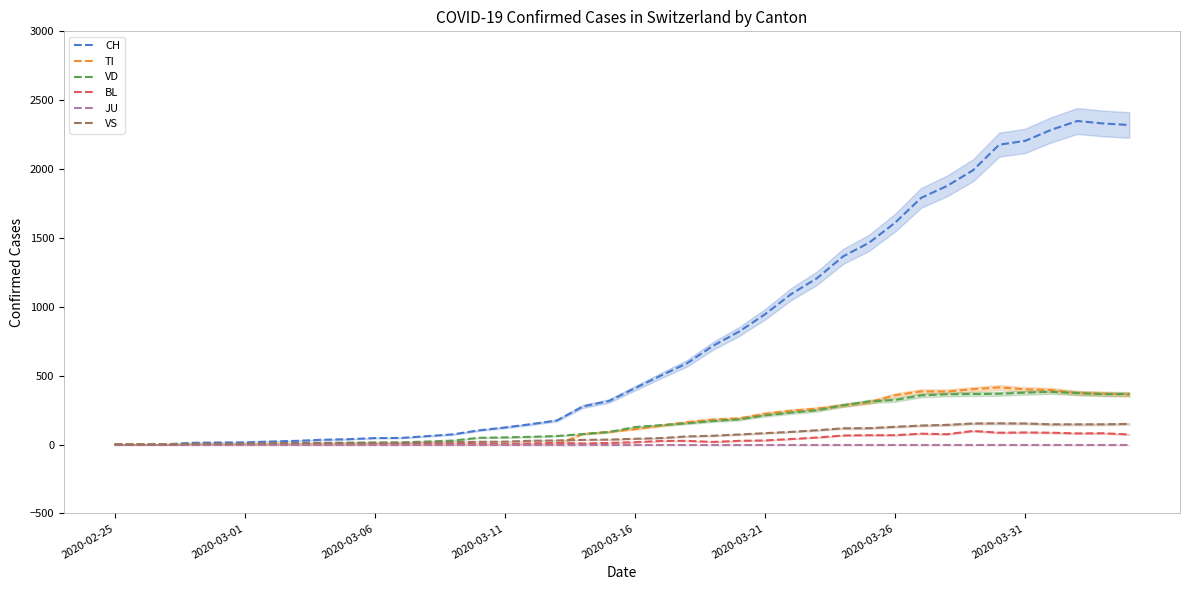

What is the maximum value for TI?

415